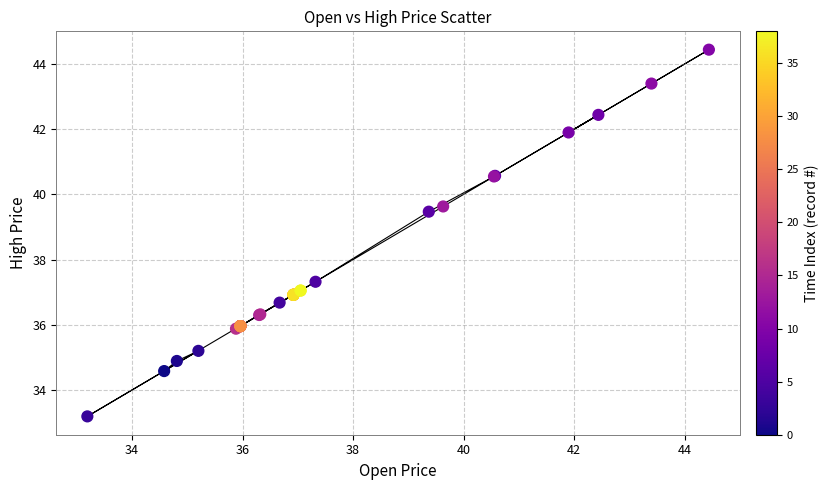

What Y value in the scatter plot is closest to 38?

37.3